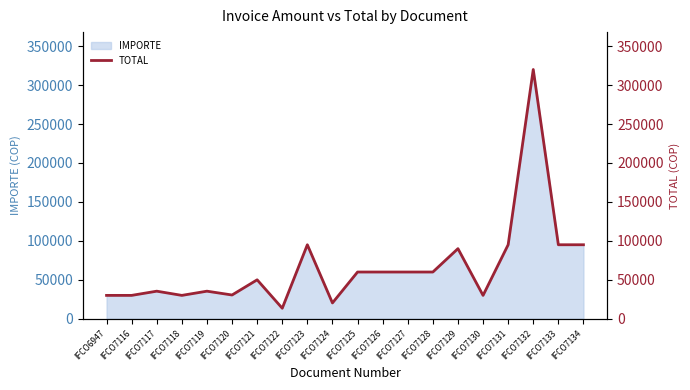

At which label is the value closest to 166750?

IFCO7123